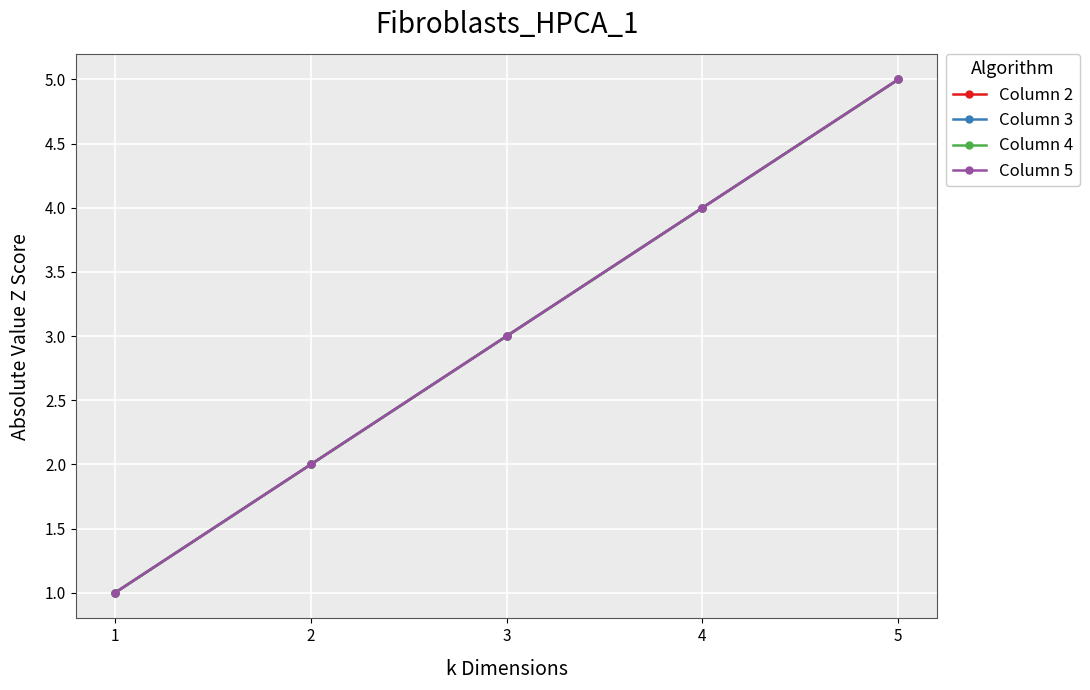

What is the value of the Column 4 point at the 1st from the left?

1